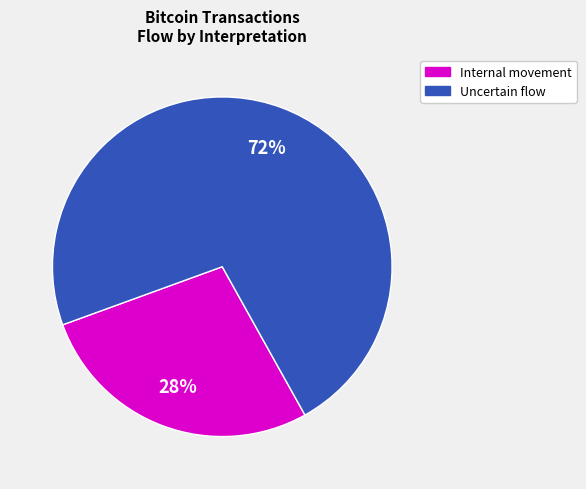

How many slices are in this pie chart?

2